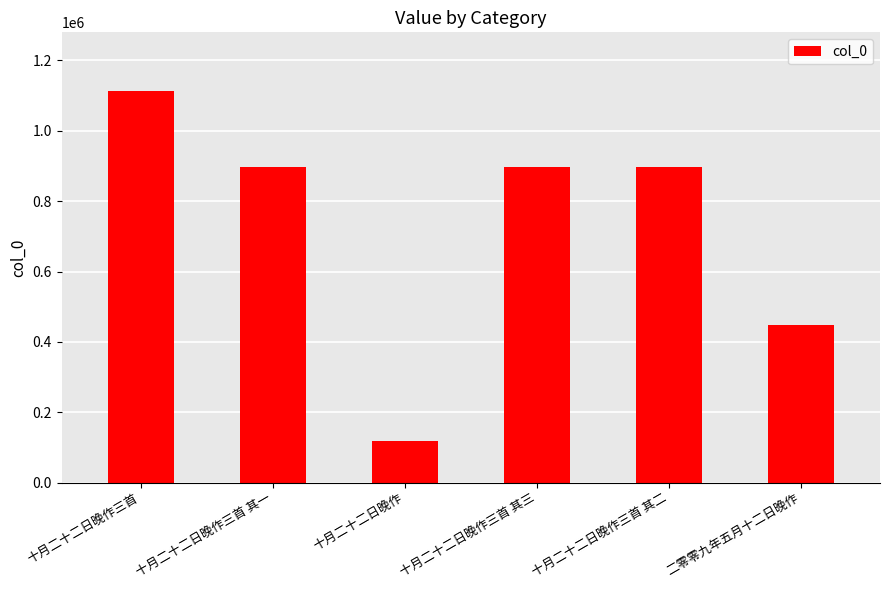

Is it true that the value at 十月二十二日晚作三首 其一 is 897429?

True